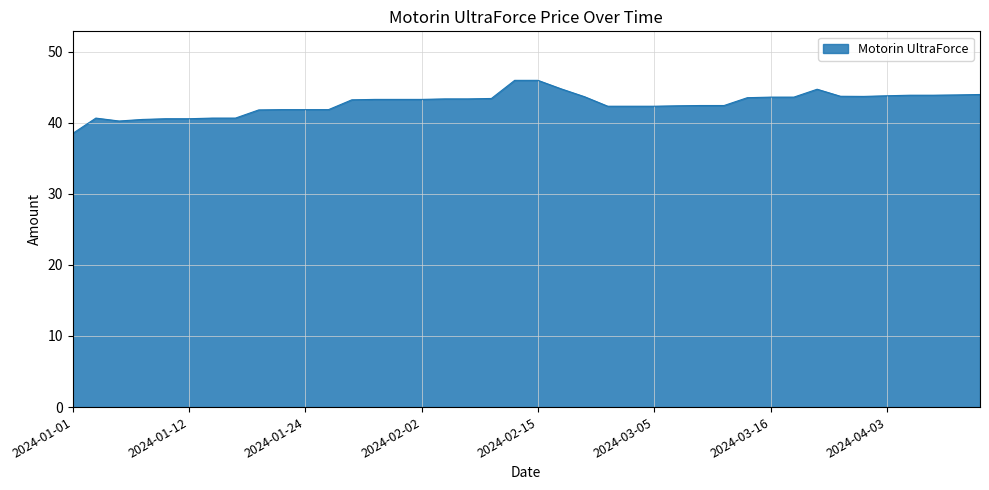

What is the average value?

42.7